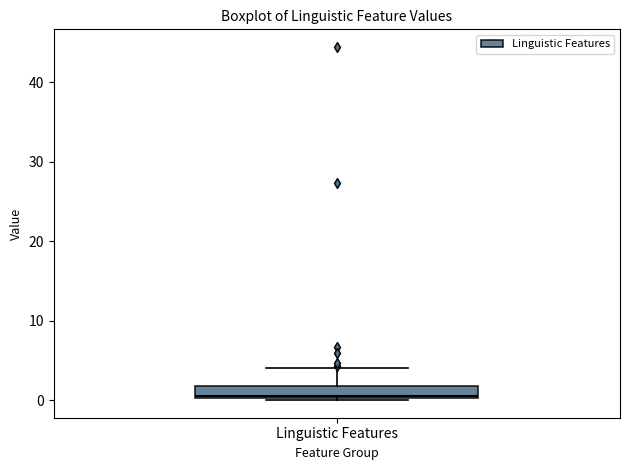

Read this box plot against the y-axis: the position of the median line, the range covered by the box, and the ends of both whiskers. The values are not printed on the chart, so give them approximately, as read against the axis.

median 1, box 0 to 2, whiskers 0 to 4